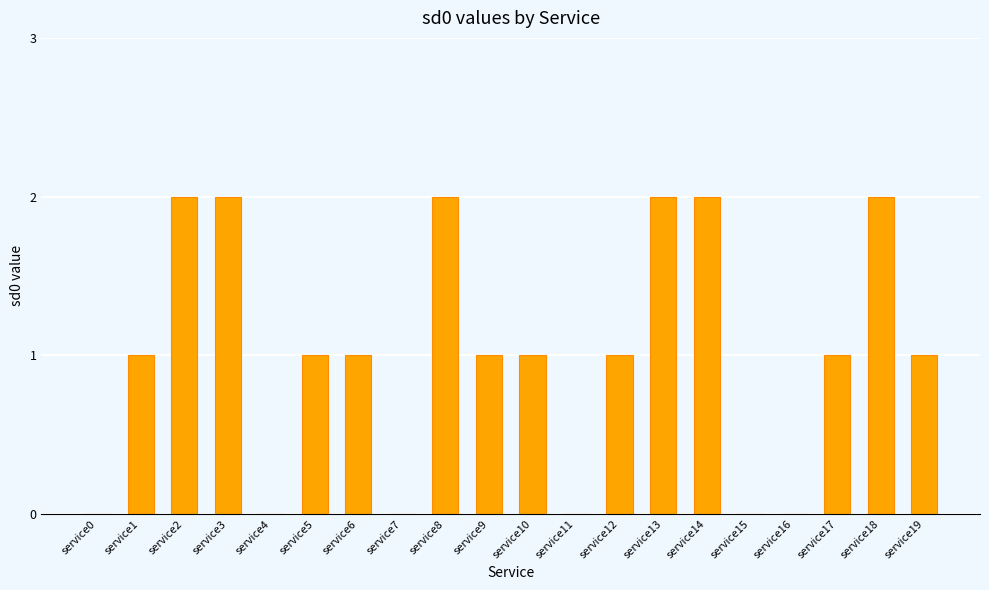

What is the sum of all values?

20